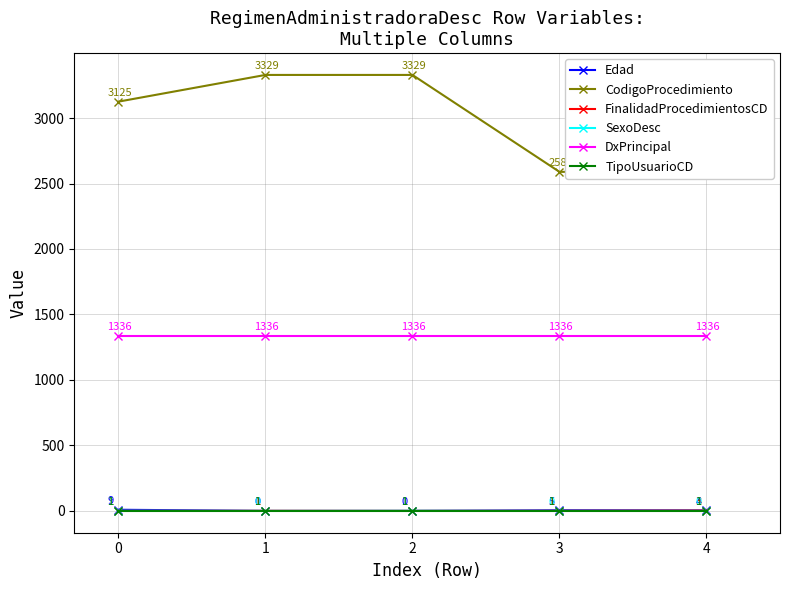

Reading left to right, transcribe all the data shown in this chart.

Edad: 9	0	0	5	4
CodigoProcedimiento: 3125	3329	3329	2589	2589
FinalidadProcedimientosCD: 1	1	1	1	3
SexoDesc: 1	0	1	0	0
DxPrincipal: 1336	1336	1336	1336	1336
TipoUsuarioCD: 1	1	1	1	1